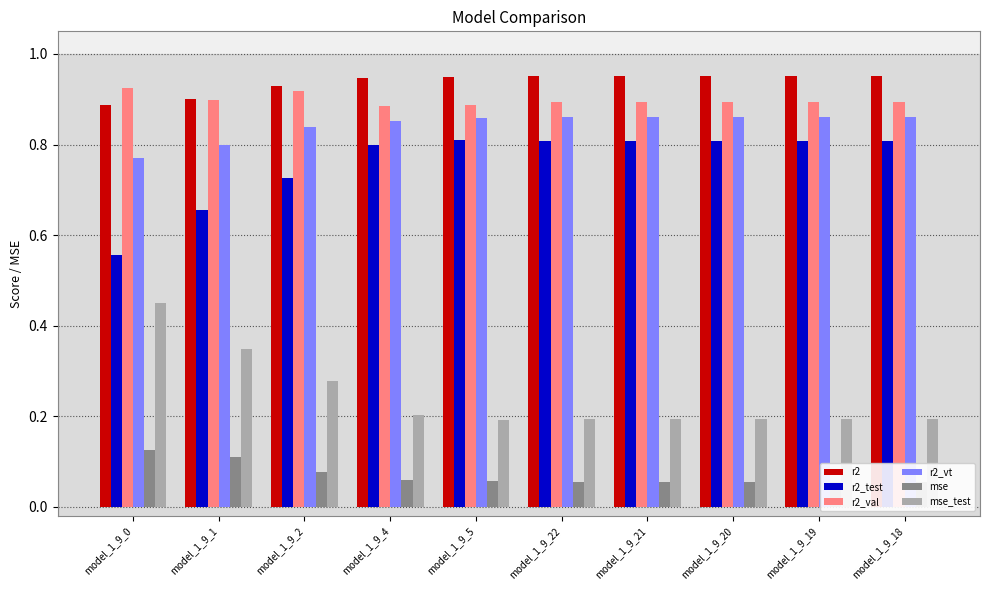

Does the chart contain any negative values?

No